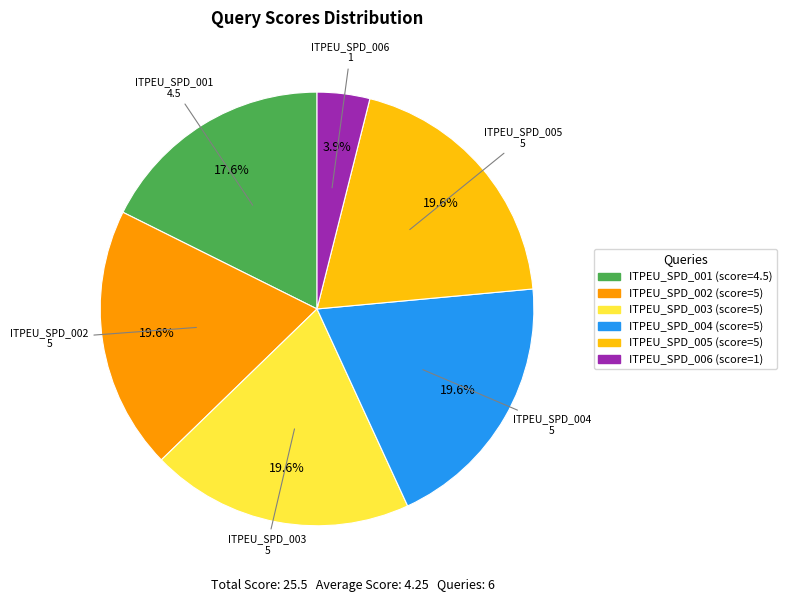

Is ITPEU_SPD_004 the majority of the pie?

No